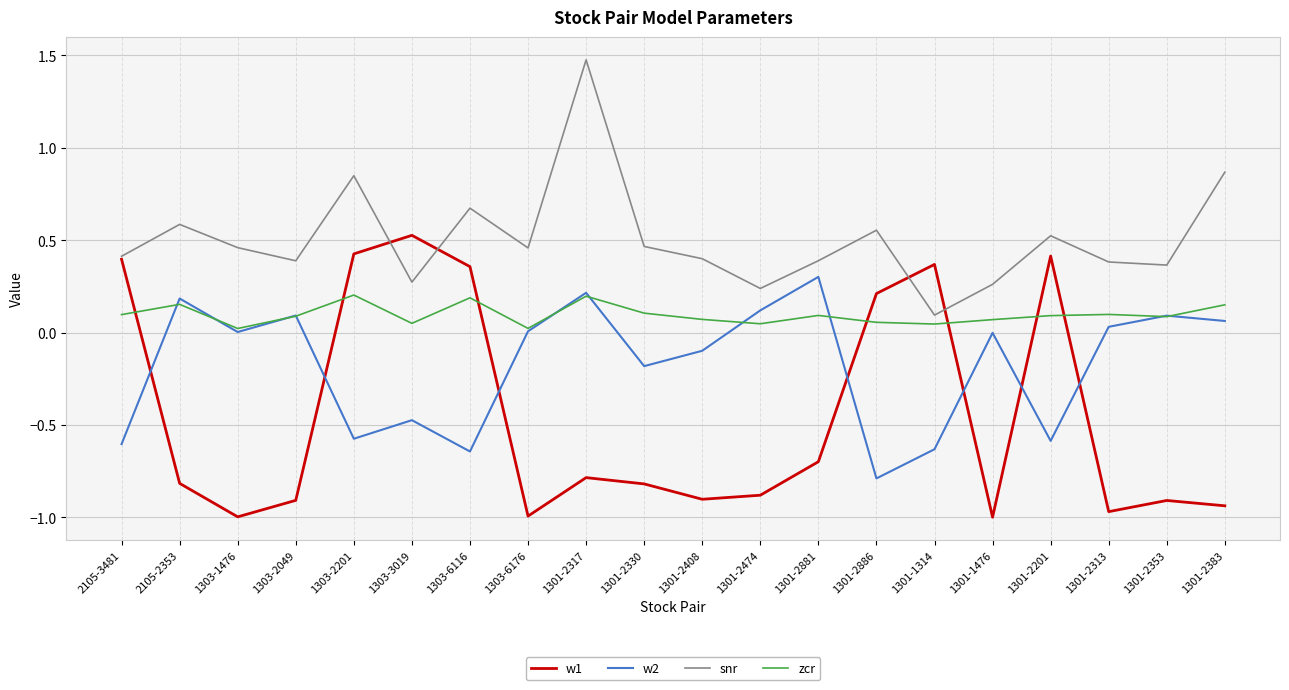

List the series in order of their peak value, highest first.

snr, w1, w2, zcr